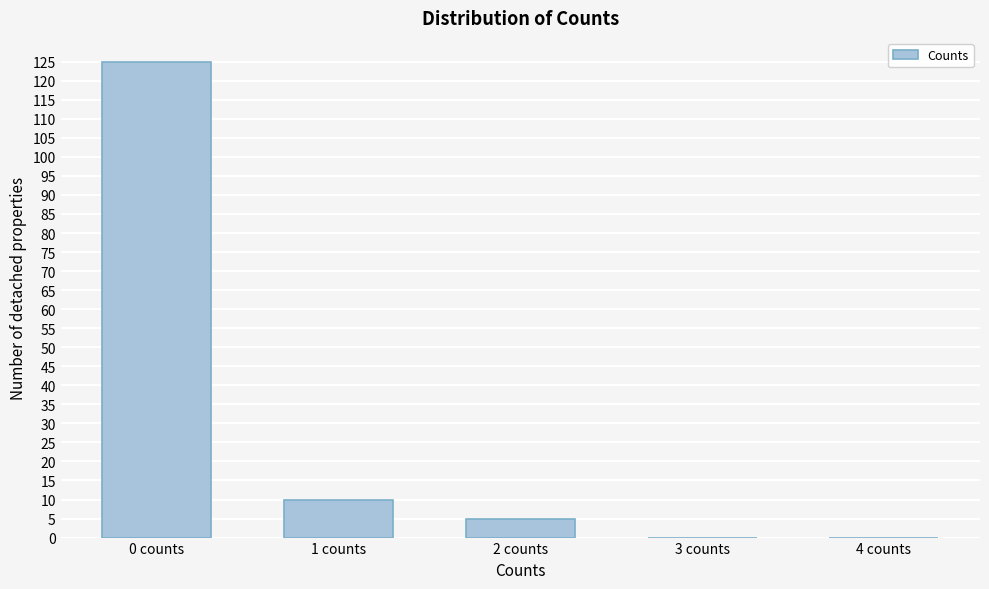

Reading left to right, extract all data points from this chart.

0 counts=125	1 counts=10	2 counts=5	3 counts=0	4 counts=0